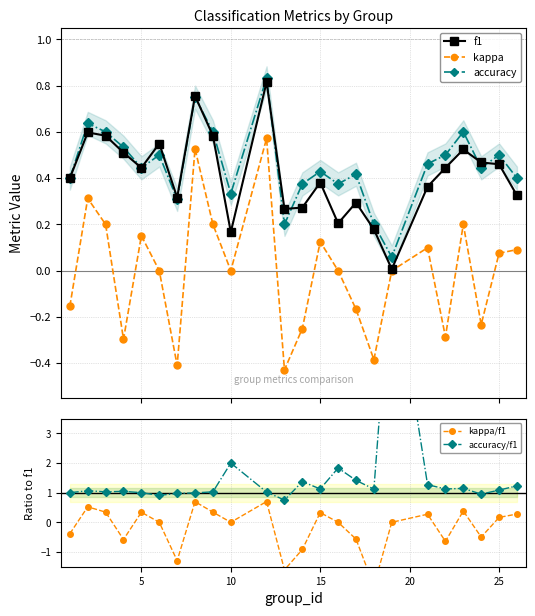

How many data points does each series have?

24